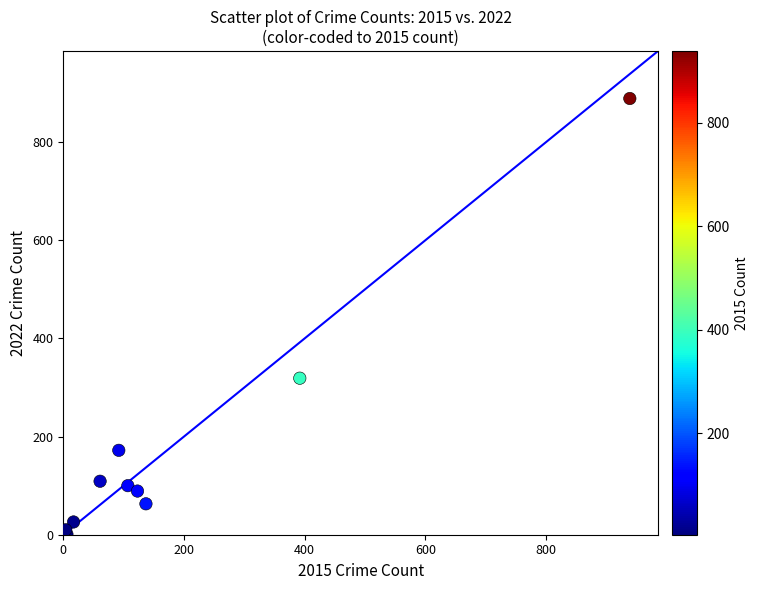

What Y value in the scatter plot is closest to 445?

319